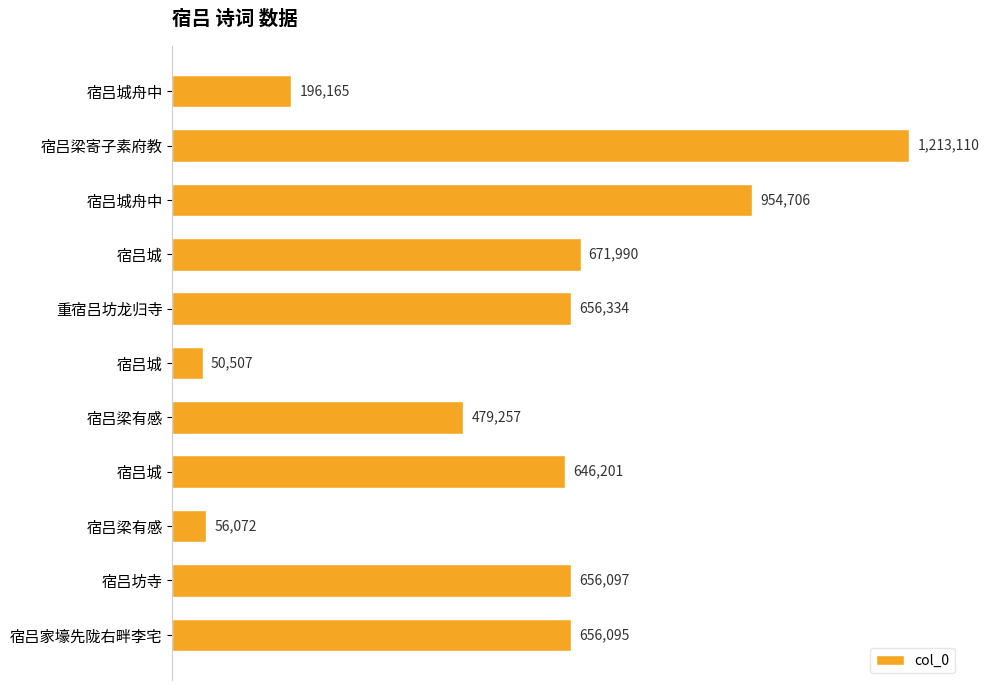

Are the bars horizontal?

Yes